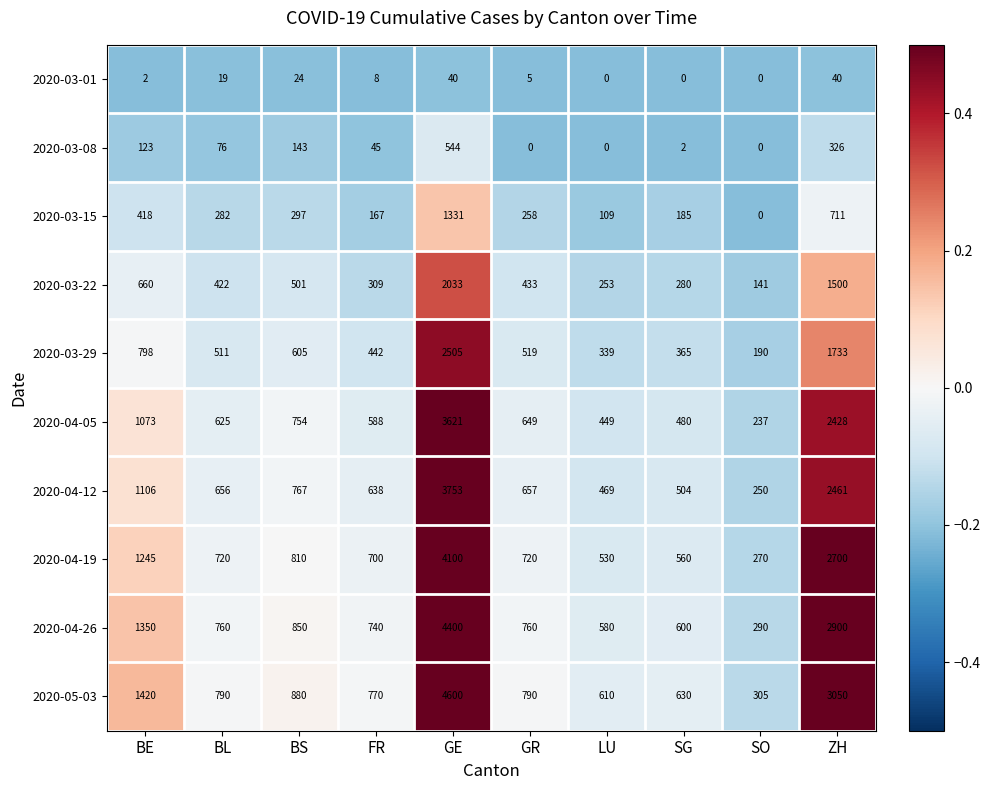

Which series has the widest spread of values?

2020-05-03